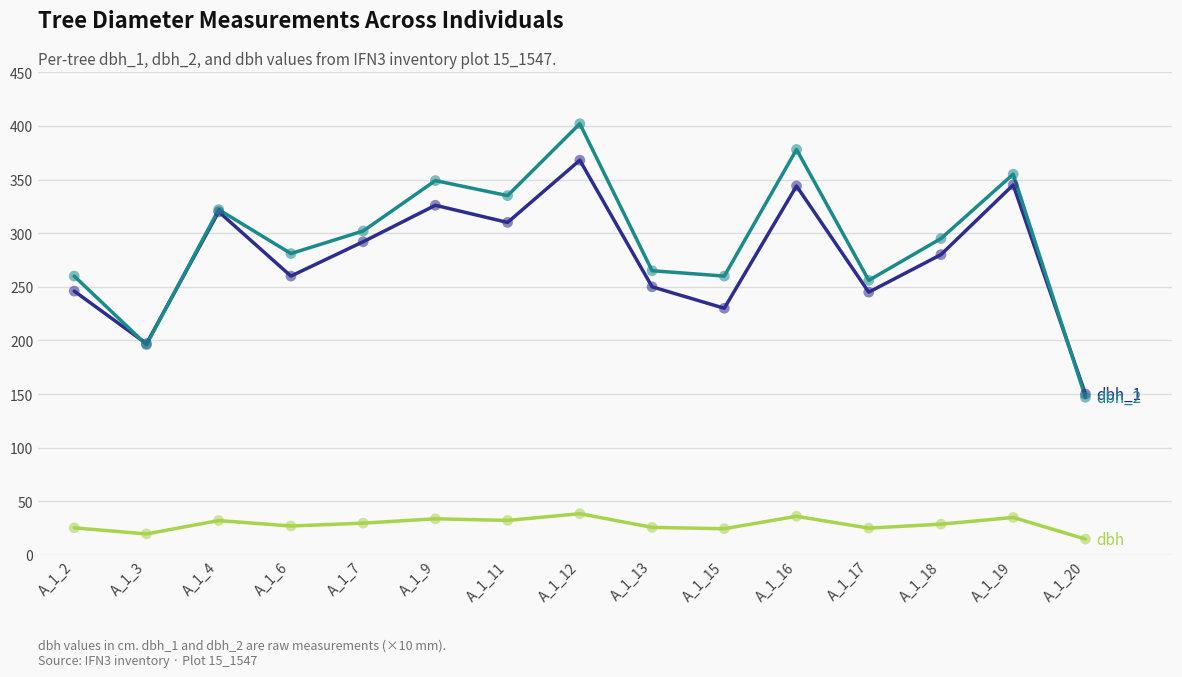

At which category is the sum across all series the highest?

A_1_12